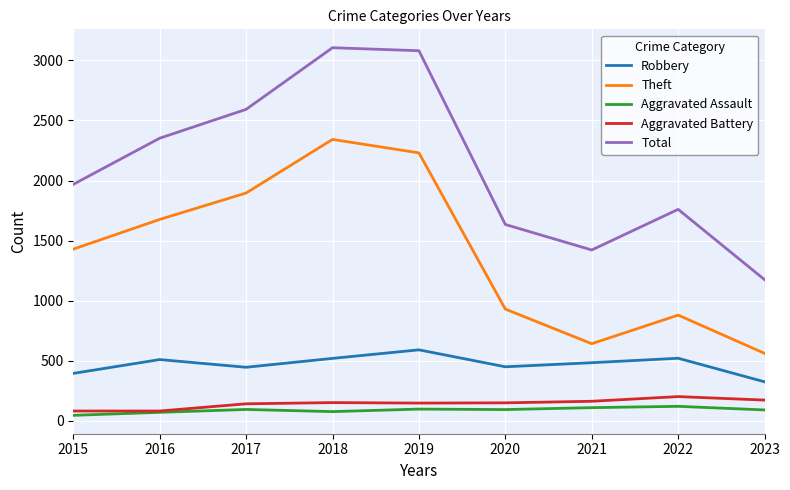

Which series has the widest spread of values?

Total